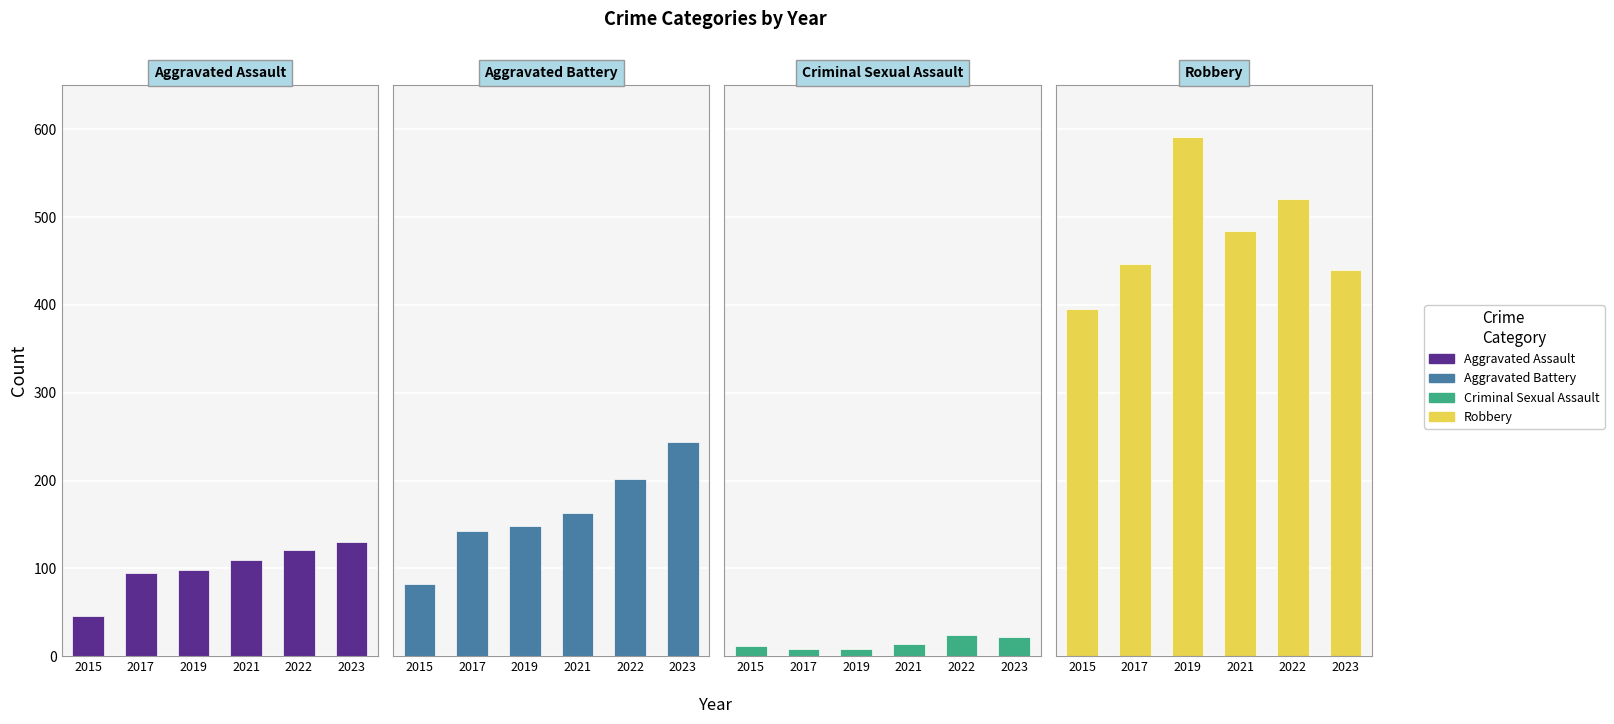

At which label is Criminal Sexual Assault closest to 16?

2021